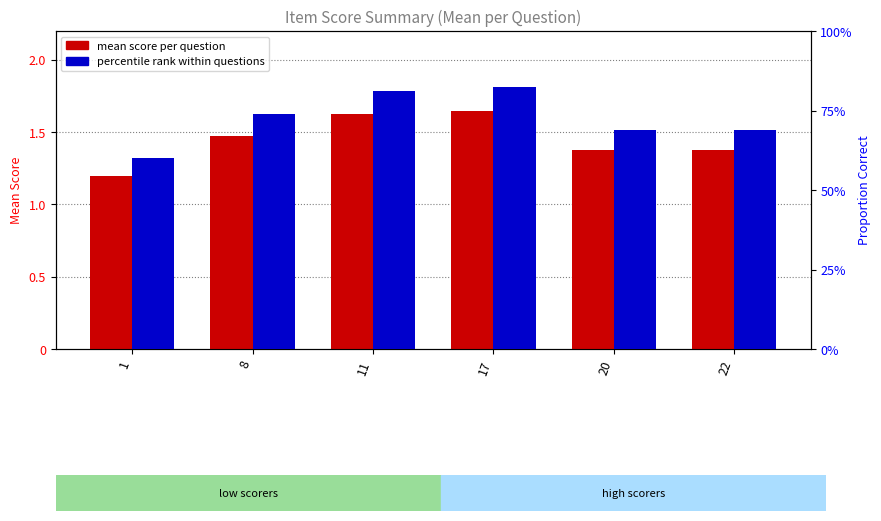

Reading left to right, what are all the values shown in this chart?

mean score per question: 1.2	1.5	1.6	1.6	1.4	1.4
percentile rank (proportion correct): 0.6	0.7	0.8	0.8	0.7	0.7